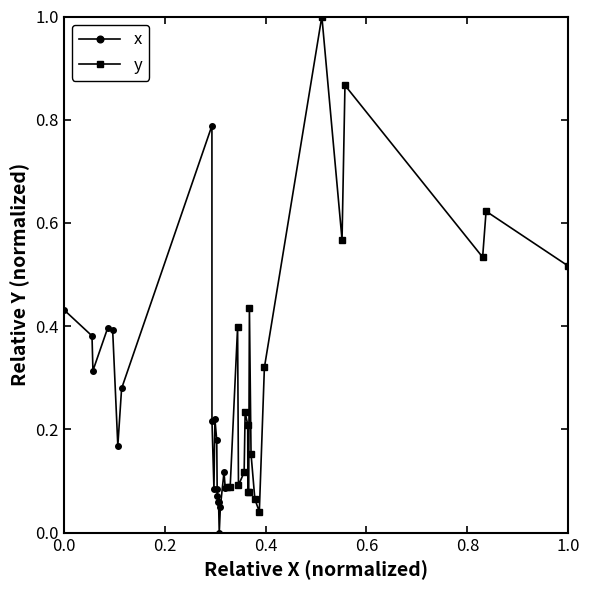

Rank the series by their maximum value, from highest to lowest.

y, x